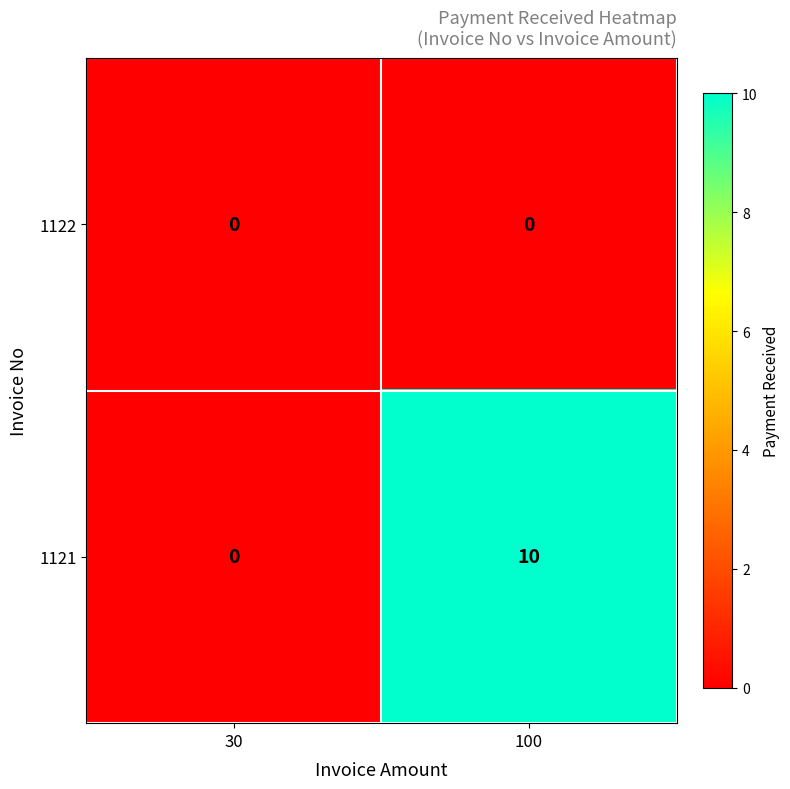

Which series changed the most between 30 and 100?

1121